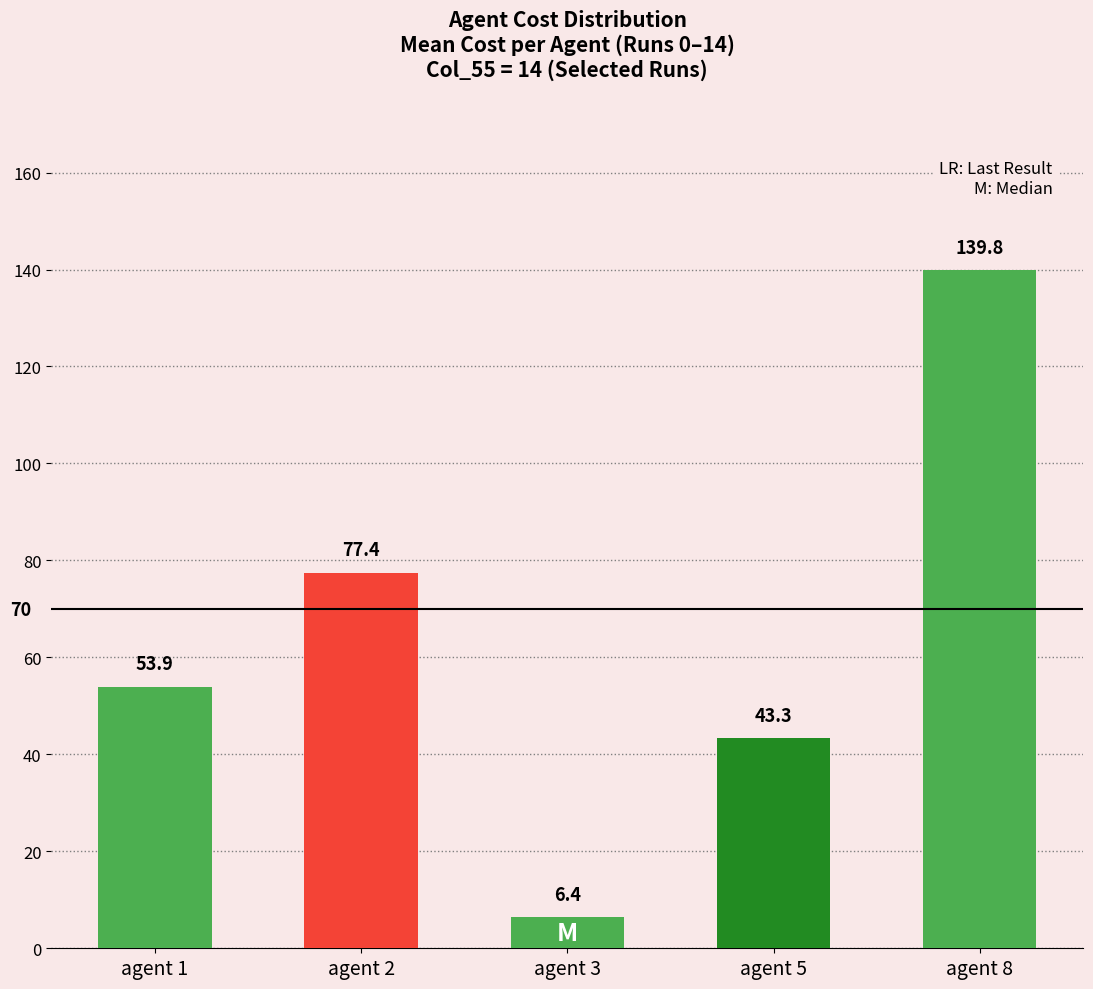

Reading left to right, list all the values displayed in this chart.

53.9	77.4	6.4	43.3	139.8